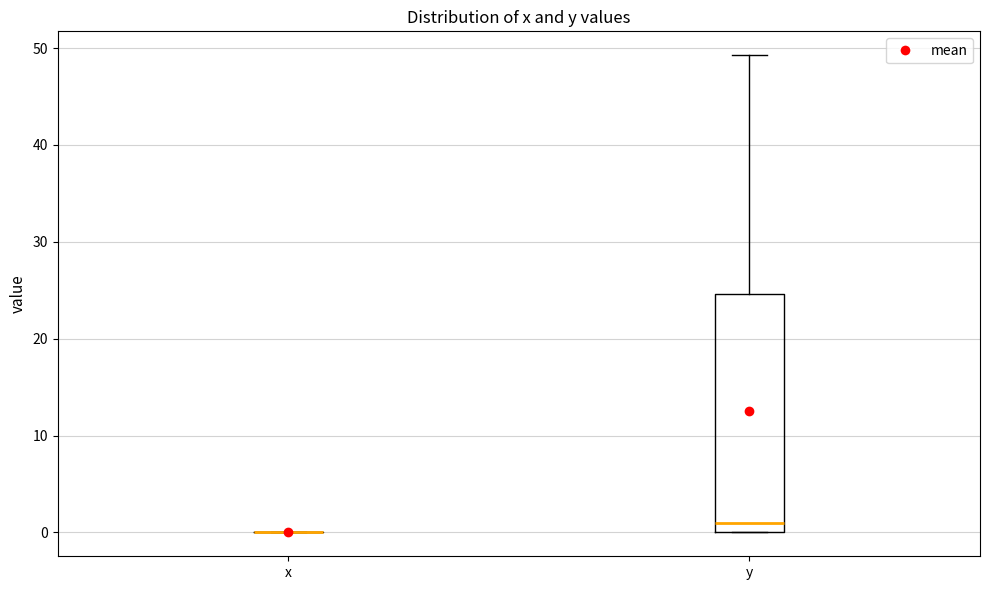

Where is the lower edge of the box for y on the y-axis? The values are not printed on the chart, so give them approximately, as read against the axis.

0